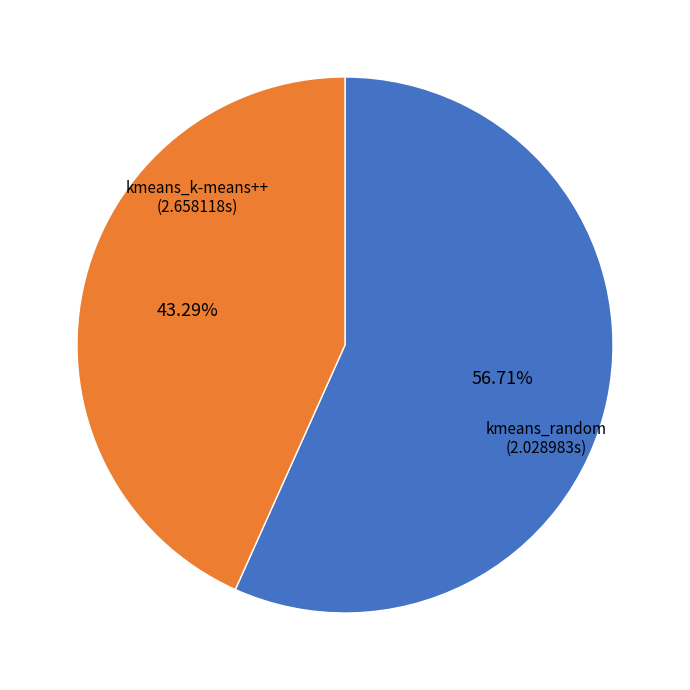

Combined, do kmeans_random and kmeans_k-means++ account for over 50%?

Yes